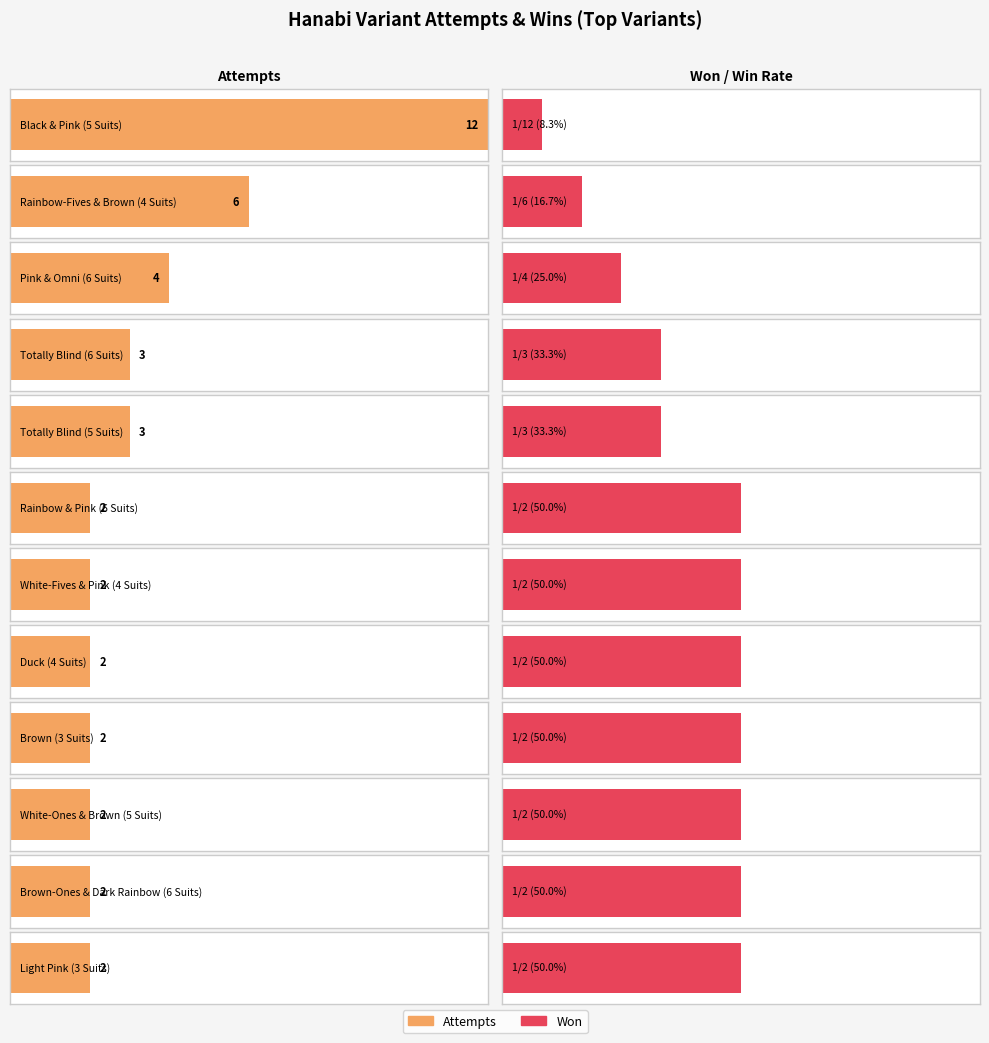

What is the difference between the attempts values at White-Fives & Pink (4 Suits) and Pink & Omni (6 Suits)?

2